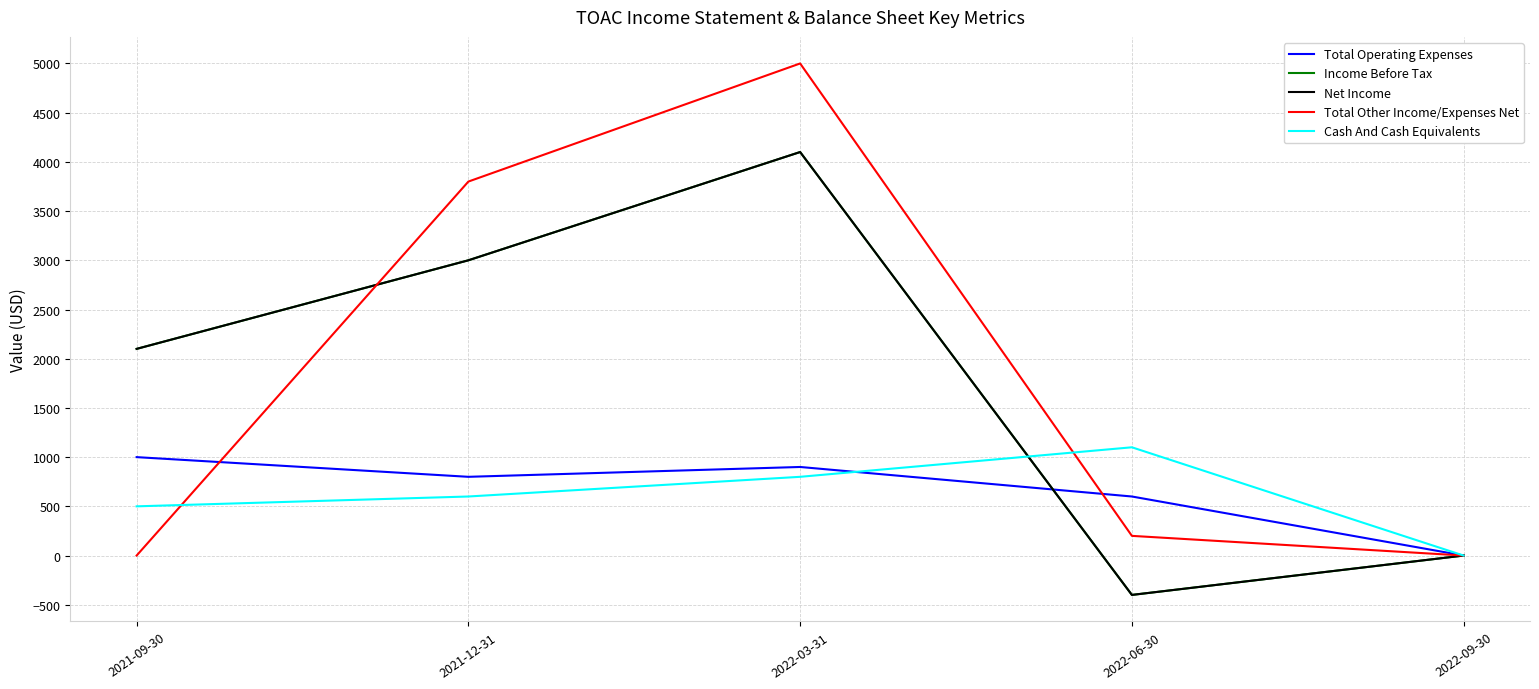

What is the difference between the maximum and minimum values in the Total Operating Expenses series?

1000